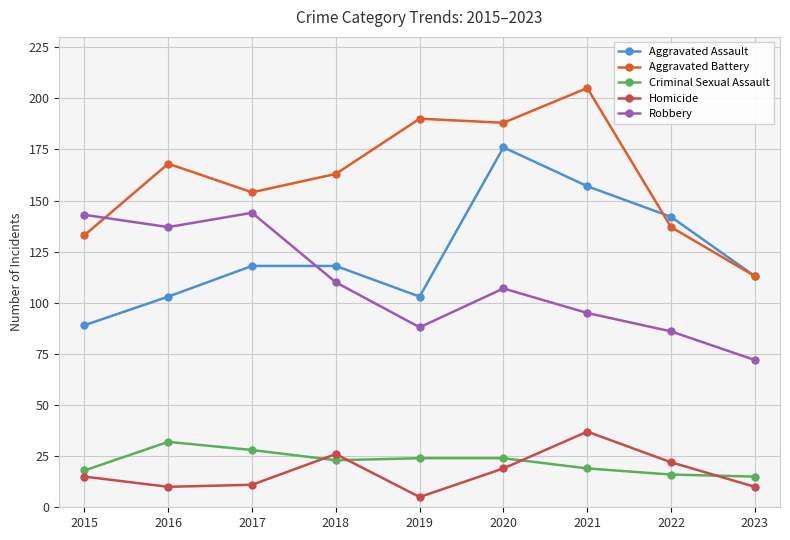

True or false: Homicide has more than 2 points higher than both neighbors.

False